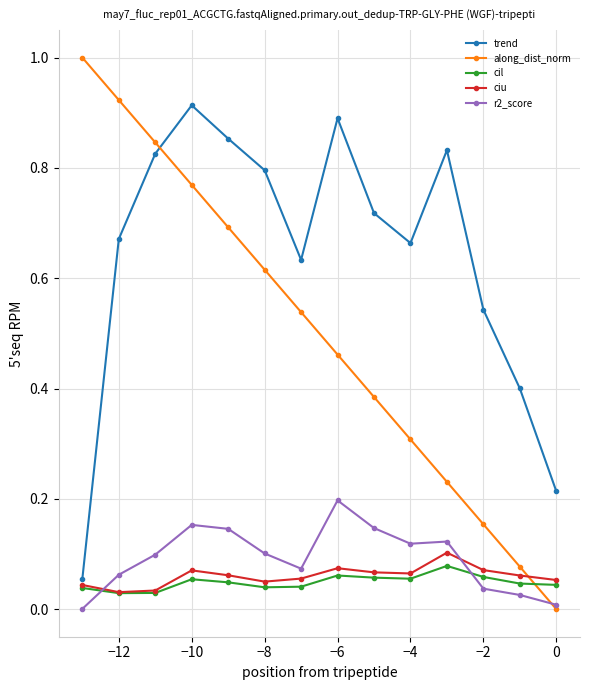

True or false: trend has more than 0 interior local peaks.

True